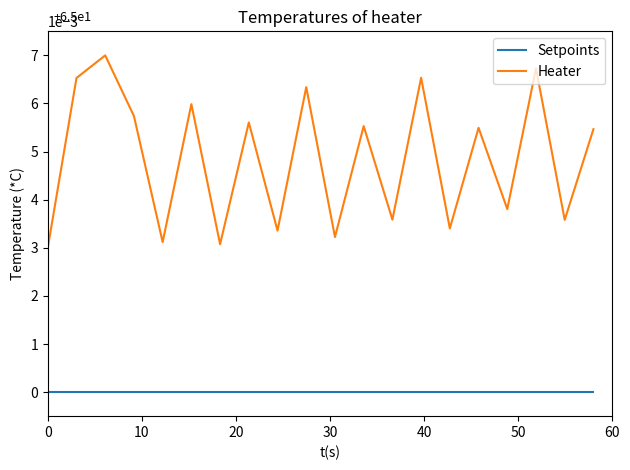

True or false: Heater and Setpoints intersect in this chart.

False